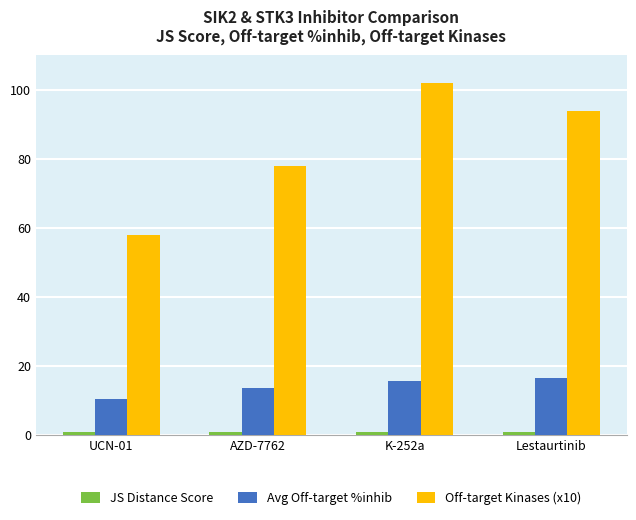

What is the difference between the Off-target Kinases (x10) values at AZD-7762 and Lestaurtinib?

16.0